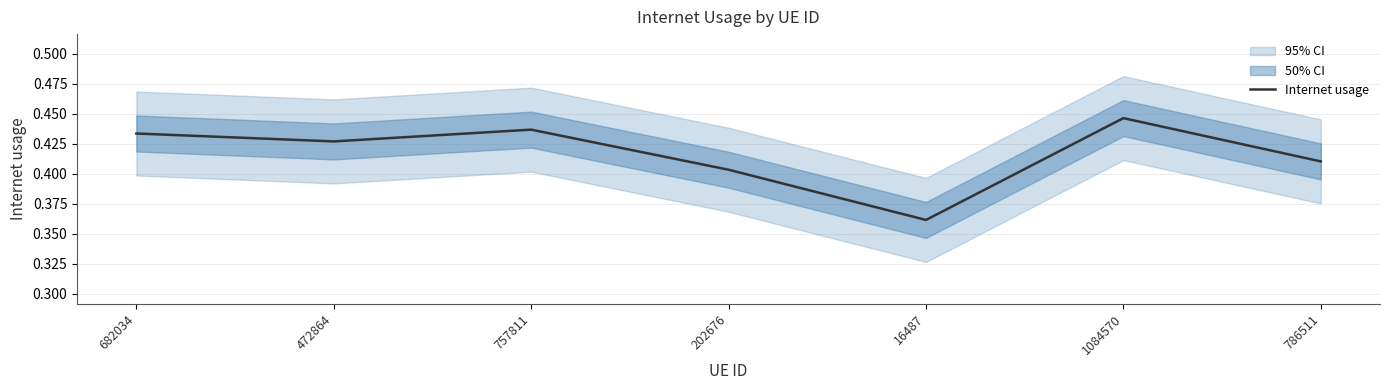

True or false: the data has more than 0 interior local peaks.

True